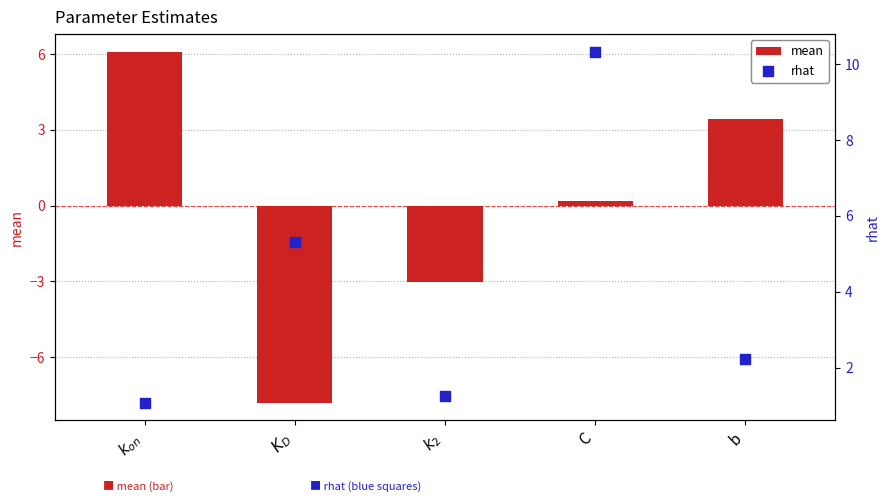

At which category is the sum across all series the highest?

C